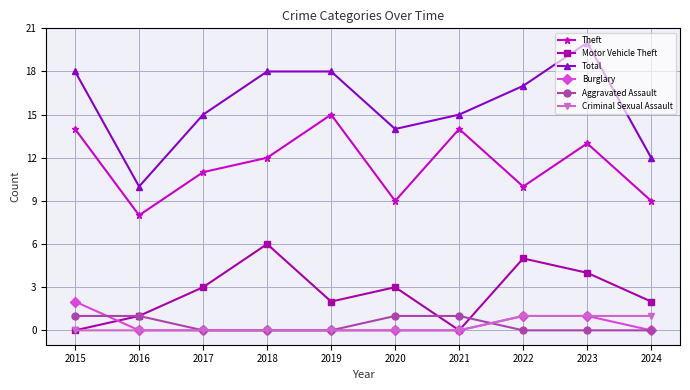

What are all the series names shown in the legend?

Theft, Motor Vehicle Theft, Total, Burglary, Aggravated Assault, Criminal Sexual Assault